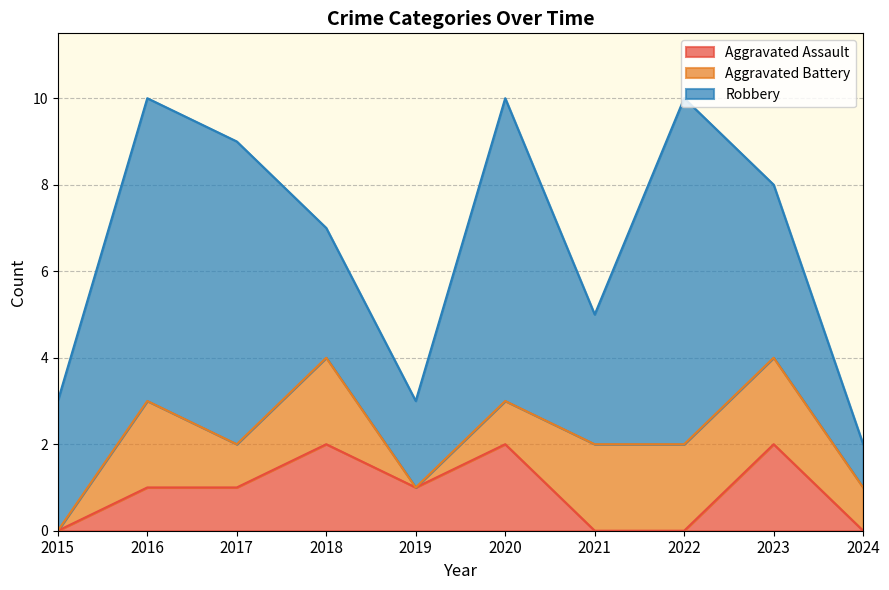

Which series changed the most between 2017 and 2023?

Robbery